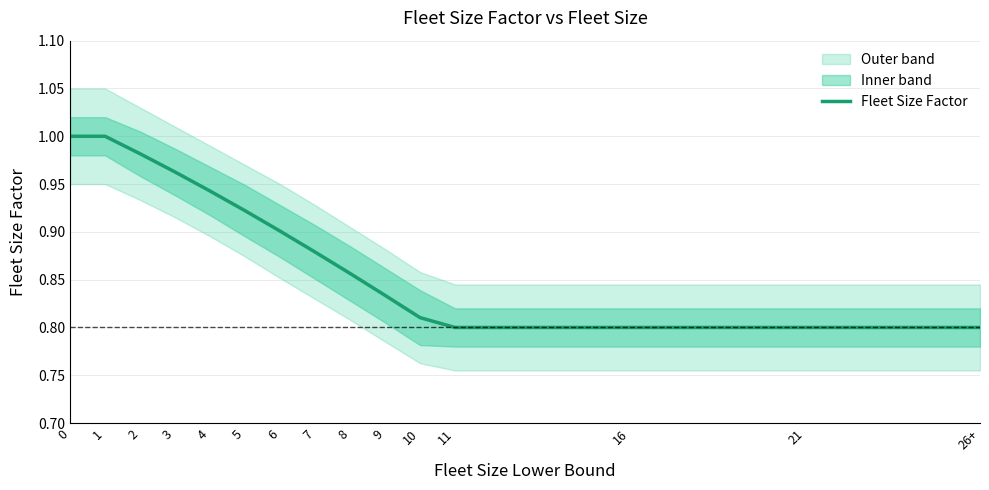

What is the difference between the maximum and second lowest values?

0.2